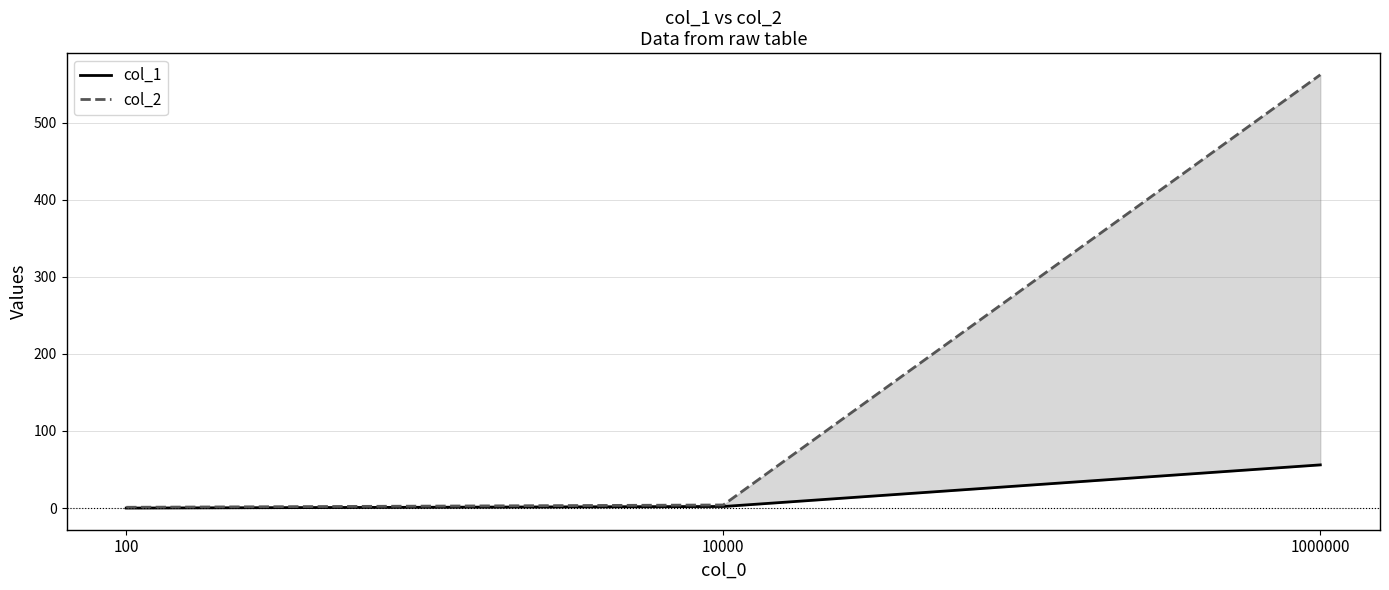

Reading left to right, list all the values displayed in this chart.

col_1: 100=0	10000=2	1000000=56
col_2: 100=1	10000=4	1000000=562